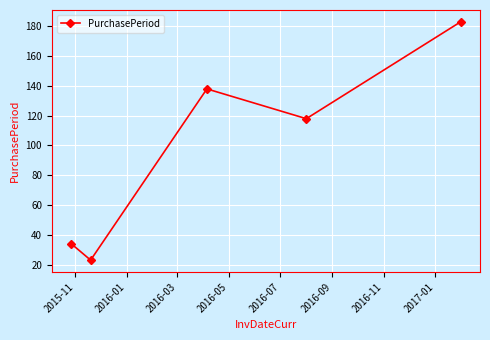

What is the value of the 1st point from the left?

34